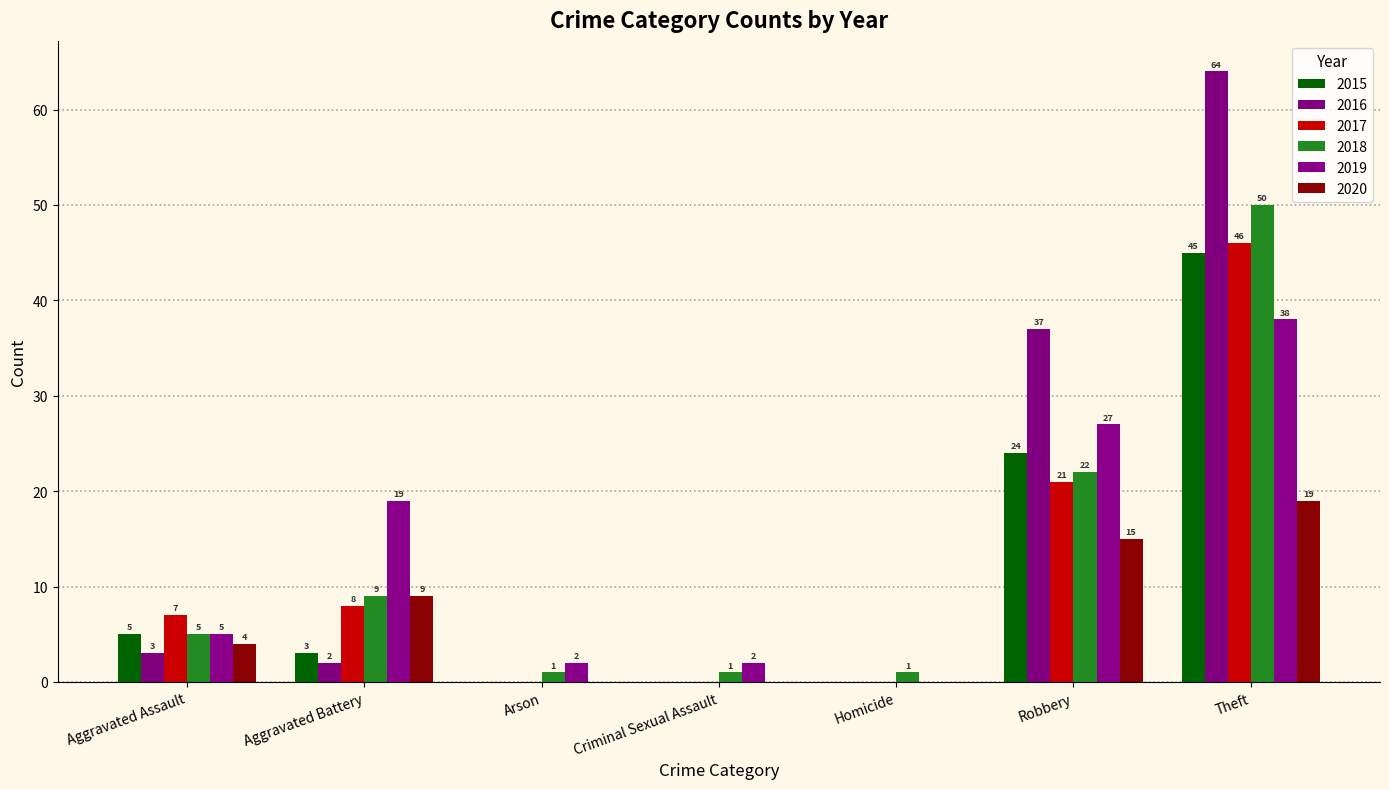

List the series in order of their peak value, highest first.

2016, 2018, 2017, 2015, 2019, 2020